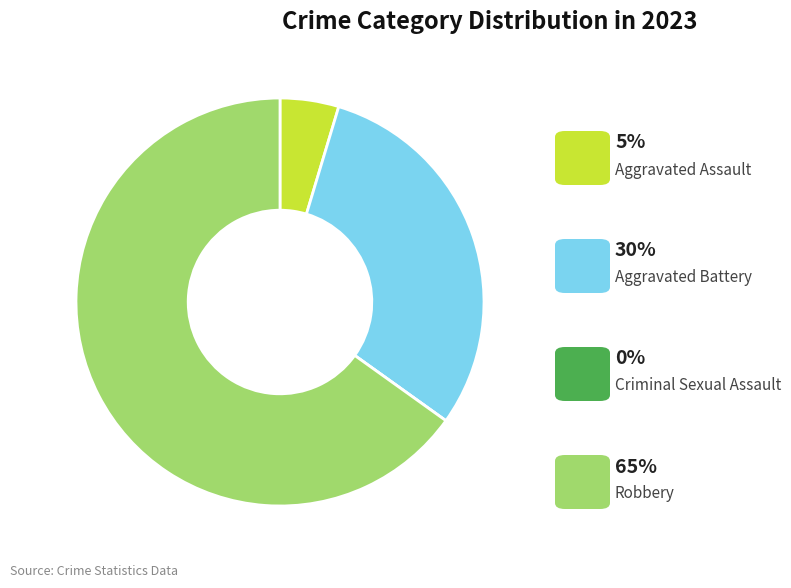

Does any single category account for the majority?

Yes